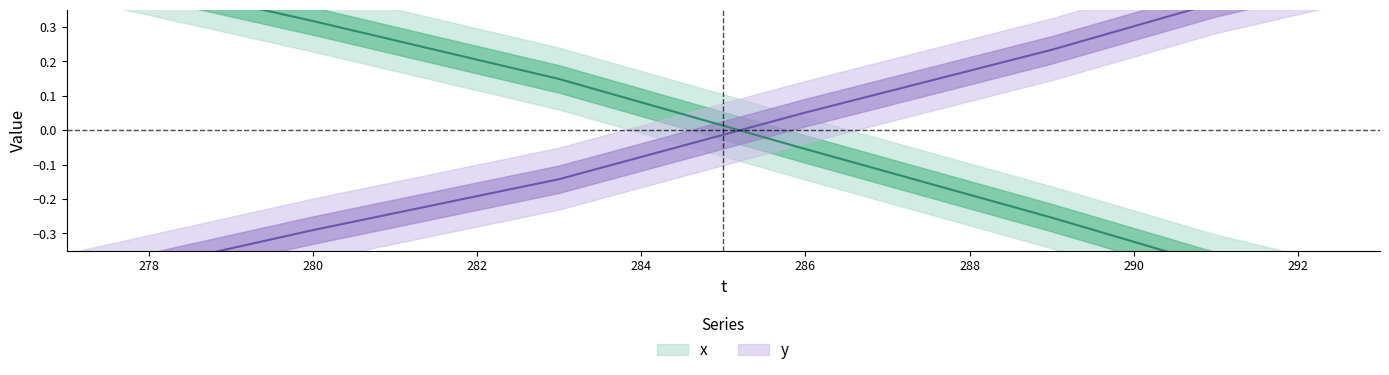

What is the maximum value shown in the chart?

0.5